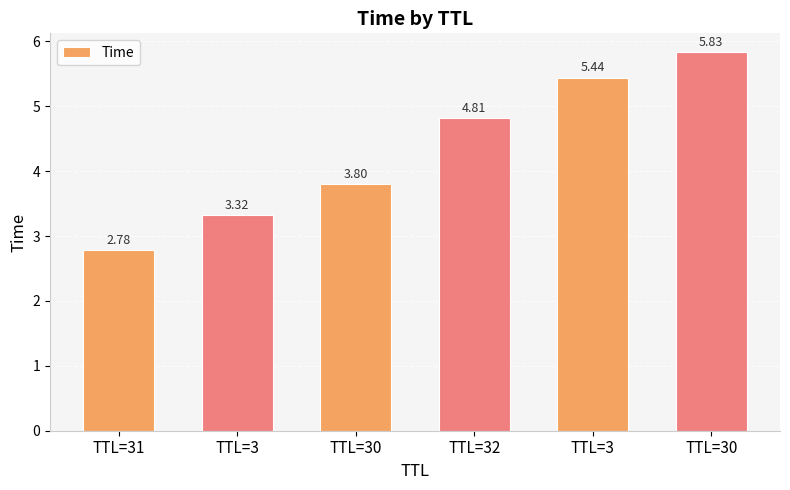

Does the chart contain any negative values?

No